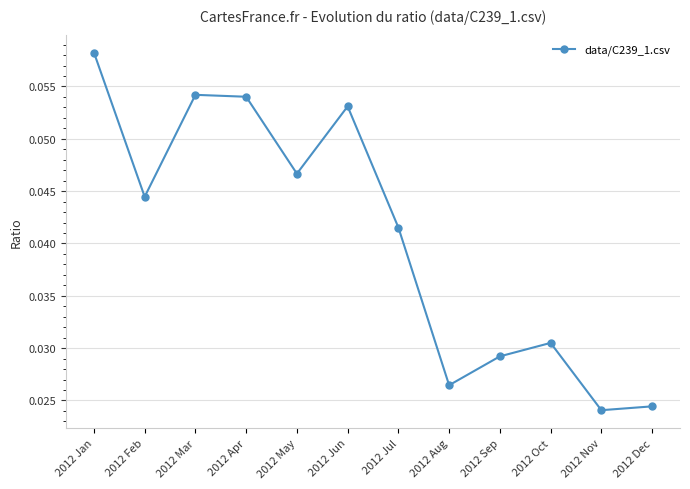

At which category does the chart reach its peak across all series?

2012 Jan